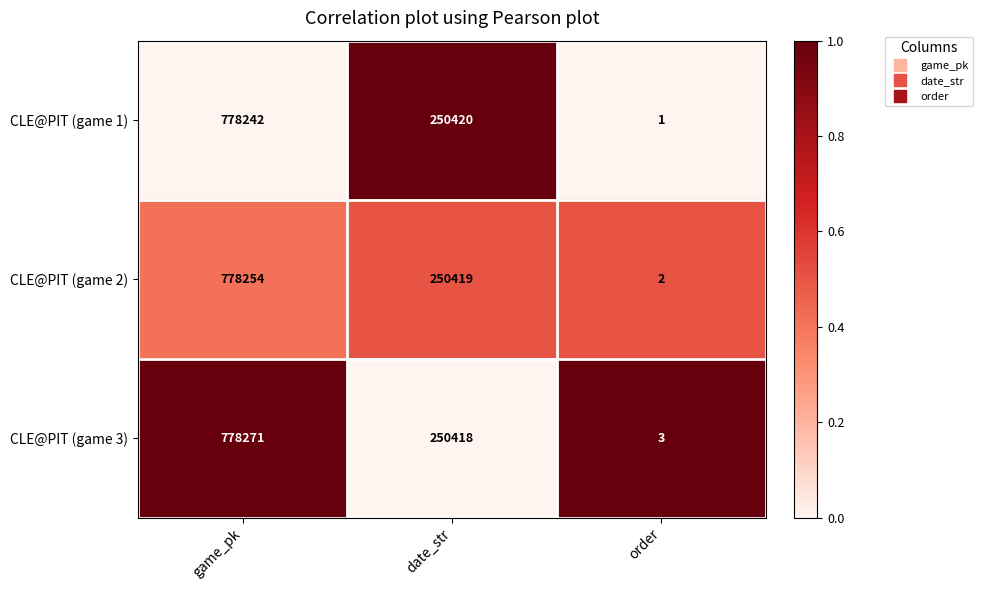

True or false: CLE@PIT (game 2) has a value of 2 at order.

True